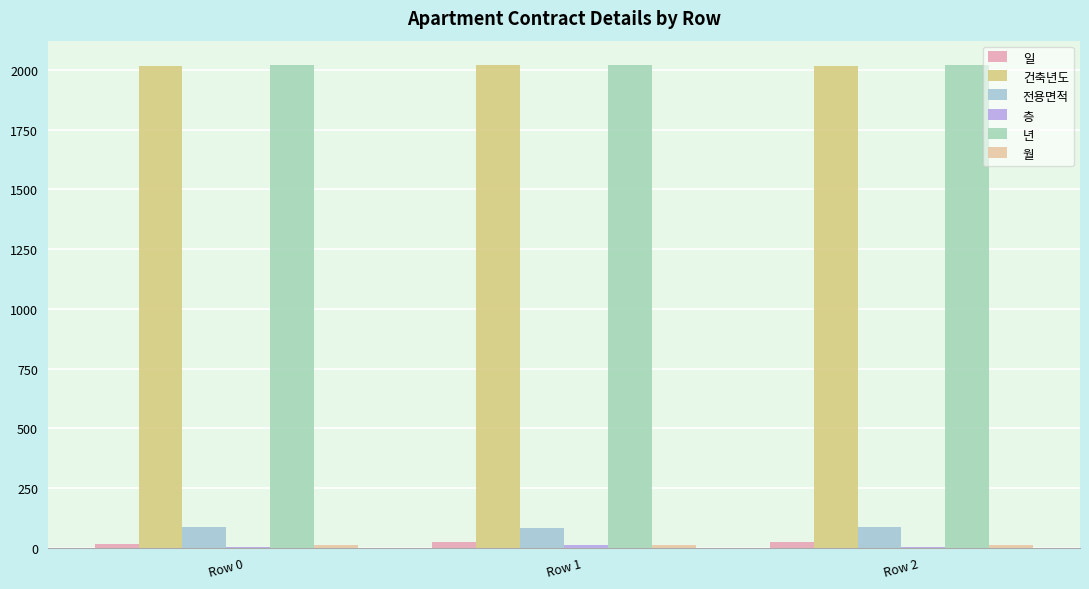

How many data points does each series have?

3